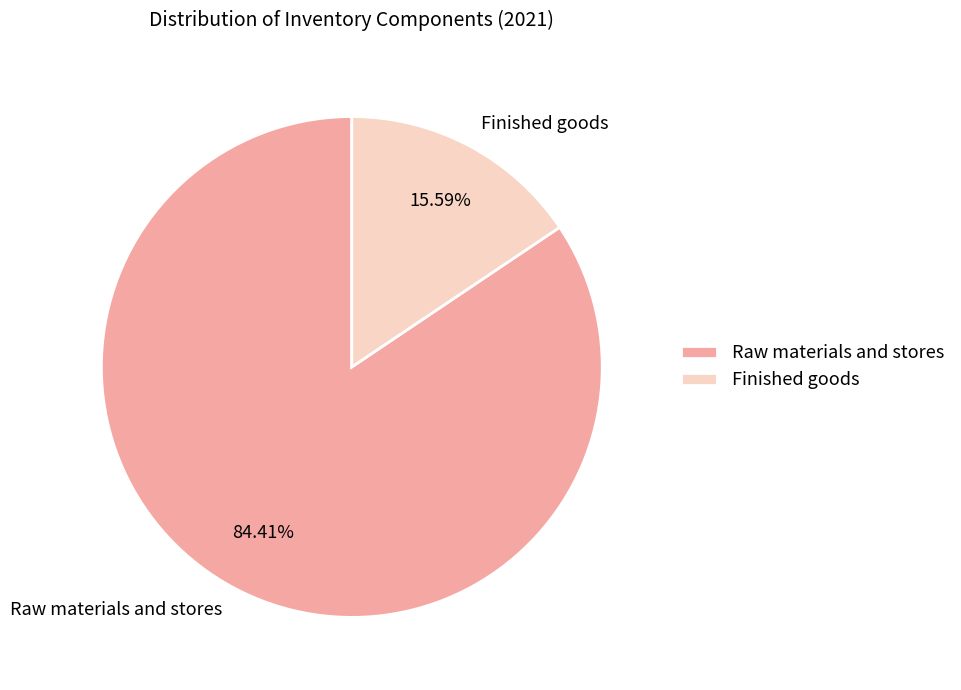

To the nearest percent, what portion does Finished goods represent?

16%